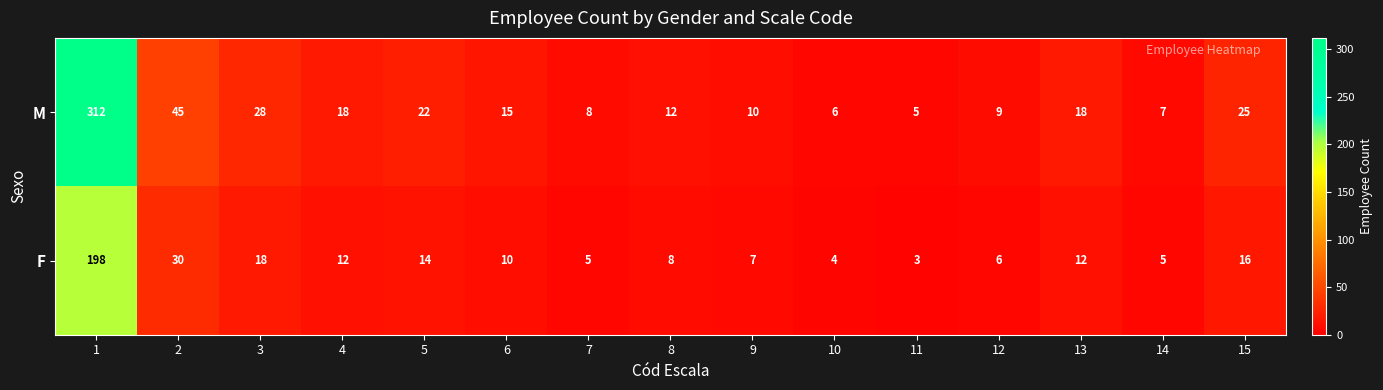

What is the highest value of the F series?

198